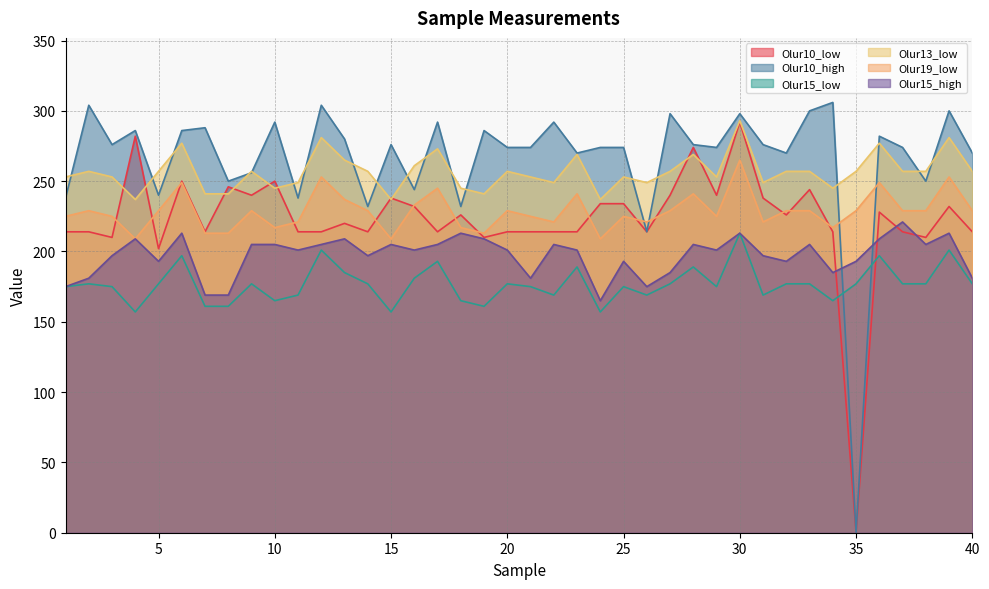

How many lines are shown in the chart?

6